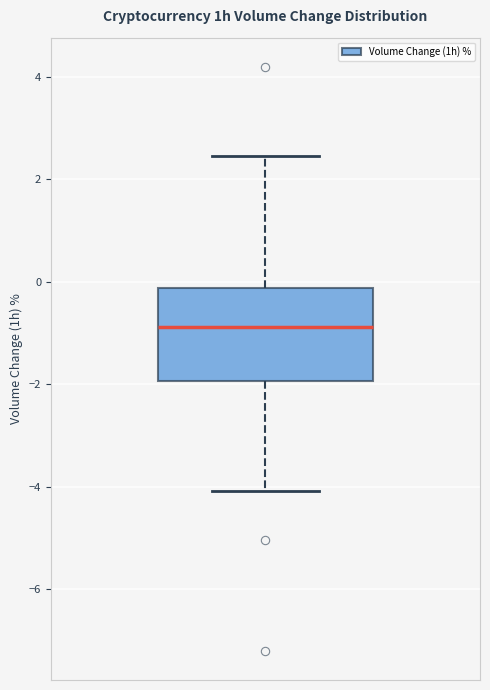

Transcribe this box plot: give where the median line is, the range the box spans, and where the two whiskers end, as read against the y-axis. The values are not printed on the chart, so give them approximately, as read against the axis.

median -0.8, box -2.0 to -0.2, whiskers -4.0 to 2.4